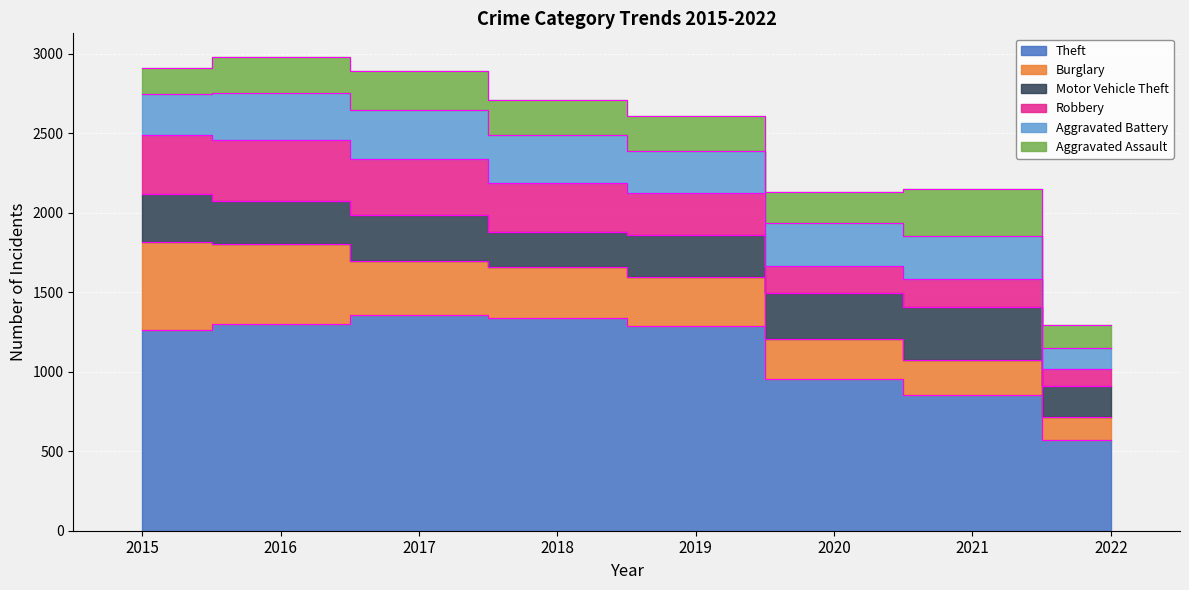

What is the spread (max minus min) of values at 2016?

1072